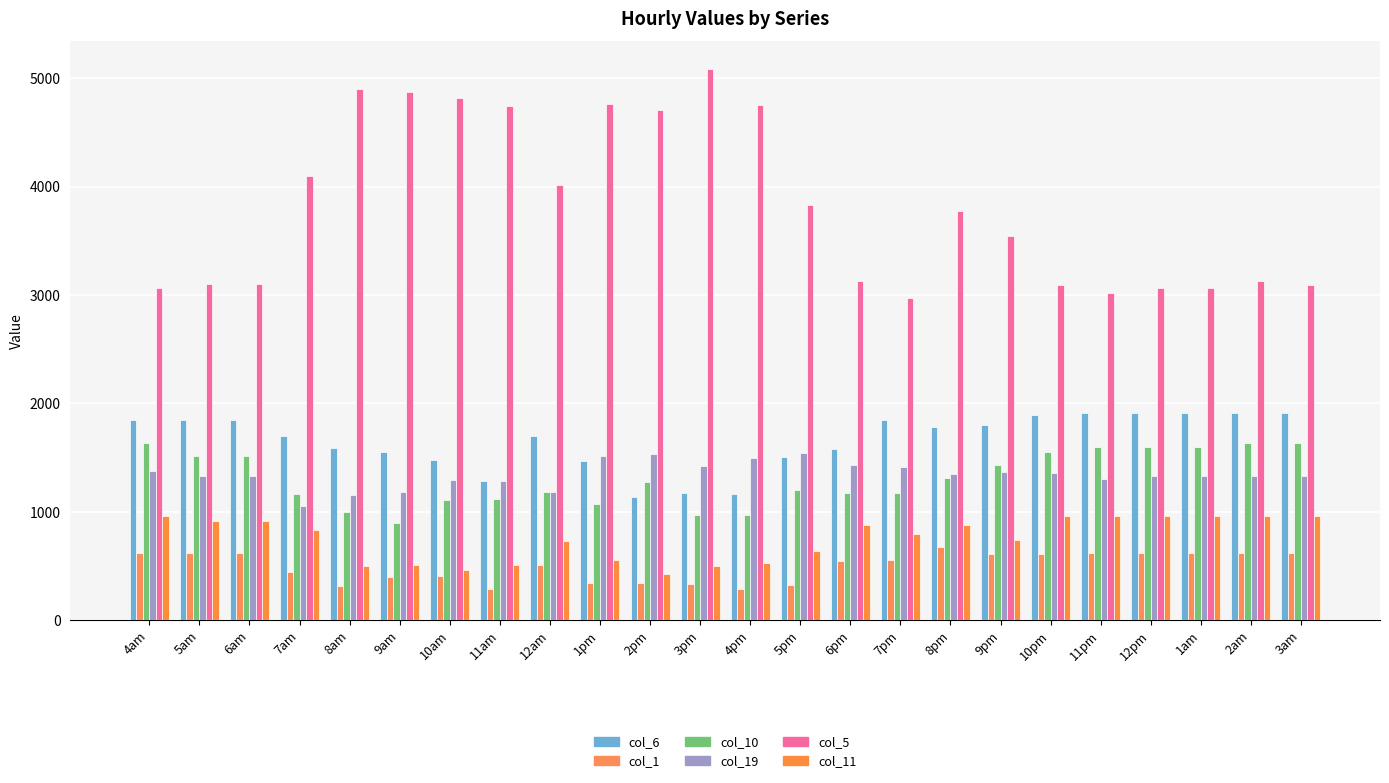

List the labels in order of col_6 value, smallest first.

2pm, 4pm, 3pm, 11am, 1pm, 10am, 5pm, 9am, 6pm, 8am, 7am, 12am, 8pm, 9pm, 7pm, 4am, 5am, 6am, 10pm, 11pm, 12pm, 1am, 2am, 3am